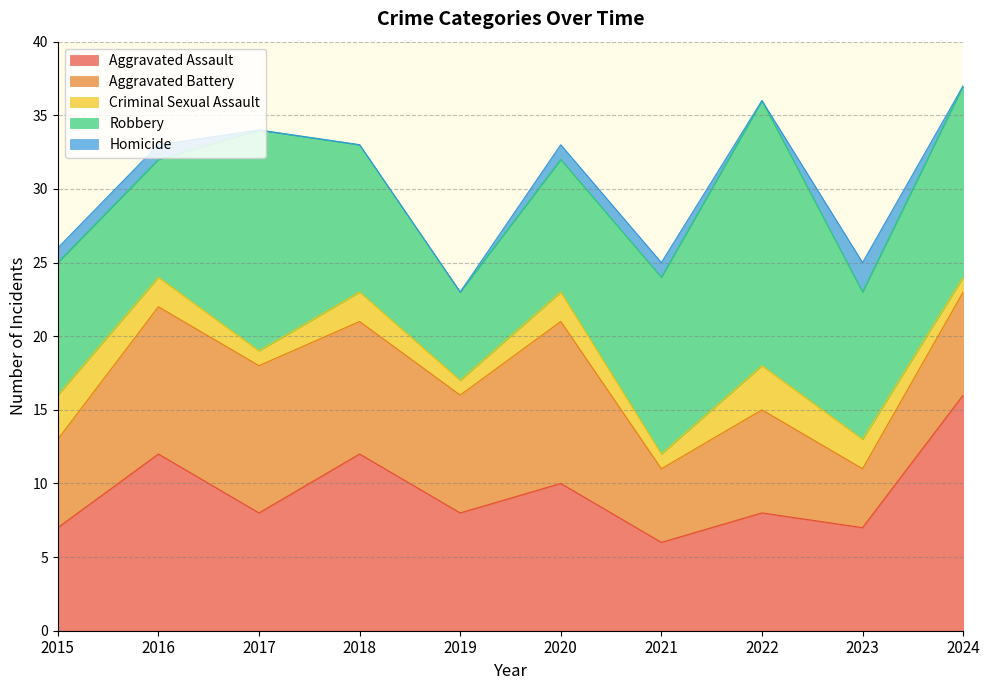

At how many categories does at least one series exceed 1?

10